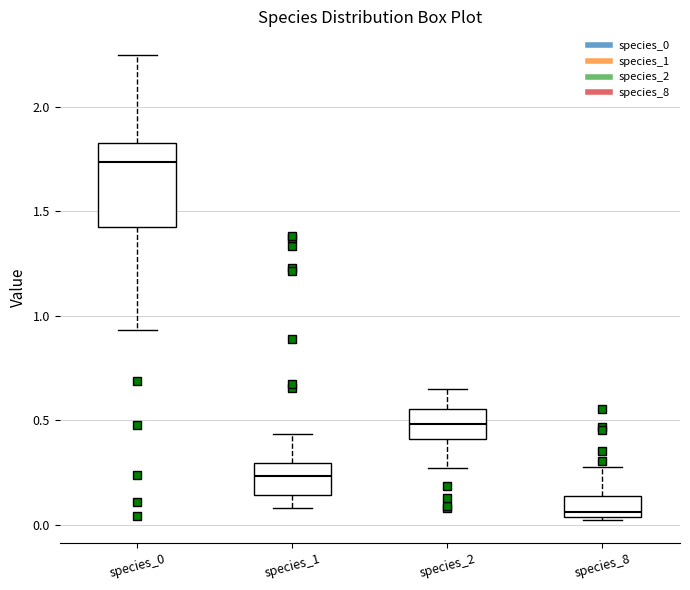

Reading left to right, read every box against the y-axis: the position of its median line, the range the box covers, and the ends of its whiskers. The values are not printed on the chart, so give them approximately, as read against the axis.

species_0: median 1.75, box 1.40 to 1.85, whiskers 0.95 to 2.25
species_1: median 0.25, box 0.15 to 0.30, whiskers 0.10 to 0.45
species_2: median 0.50, box 0.40 to 0.55, whiskers 0.25 to 0.65
species_8: median 0.05 (just above the box's lower edge), box 0.05 to 0.15, whiskers 0.00 to 0.30